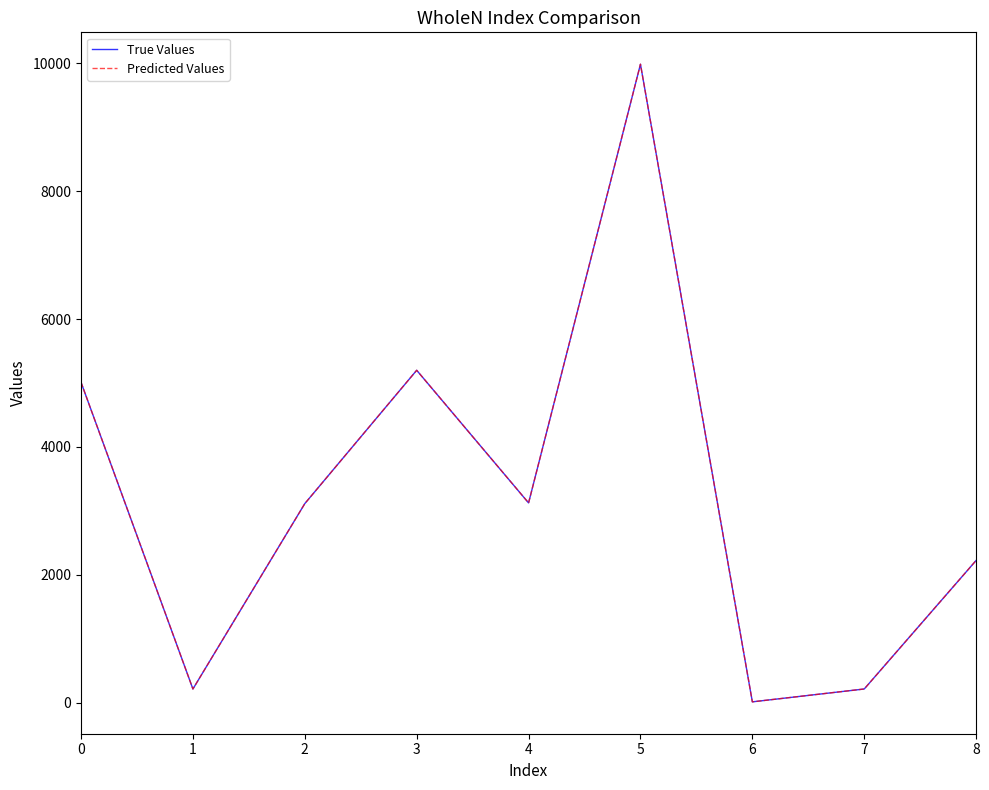

Reading left to right, what are all the values shown in this chart?

True Values: 5012	214	3114	5200	3125	9988	13	214	2225
Predicted Values: 5012	214	3114	5200	3125	9988	13	214	2225